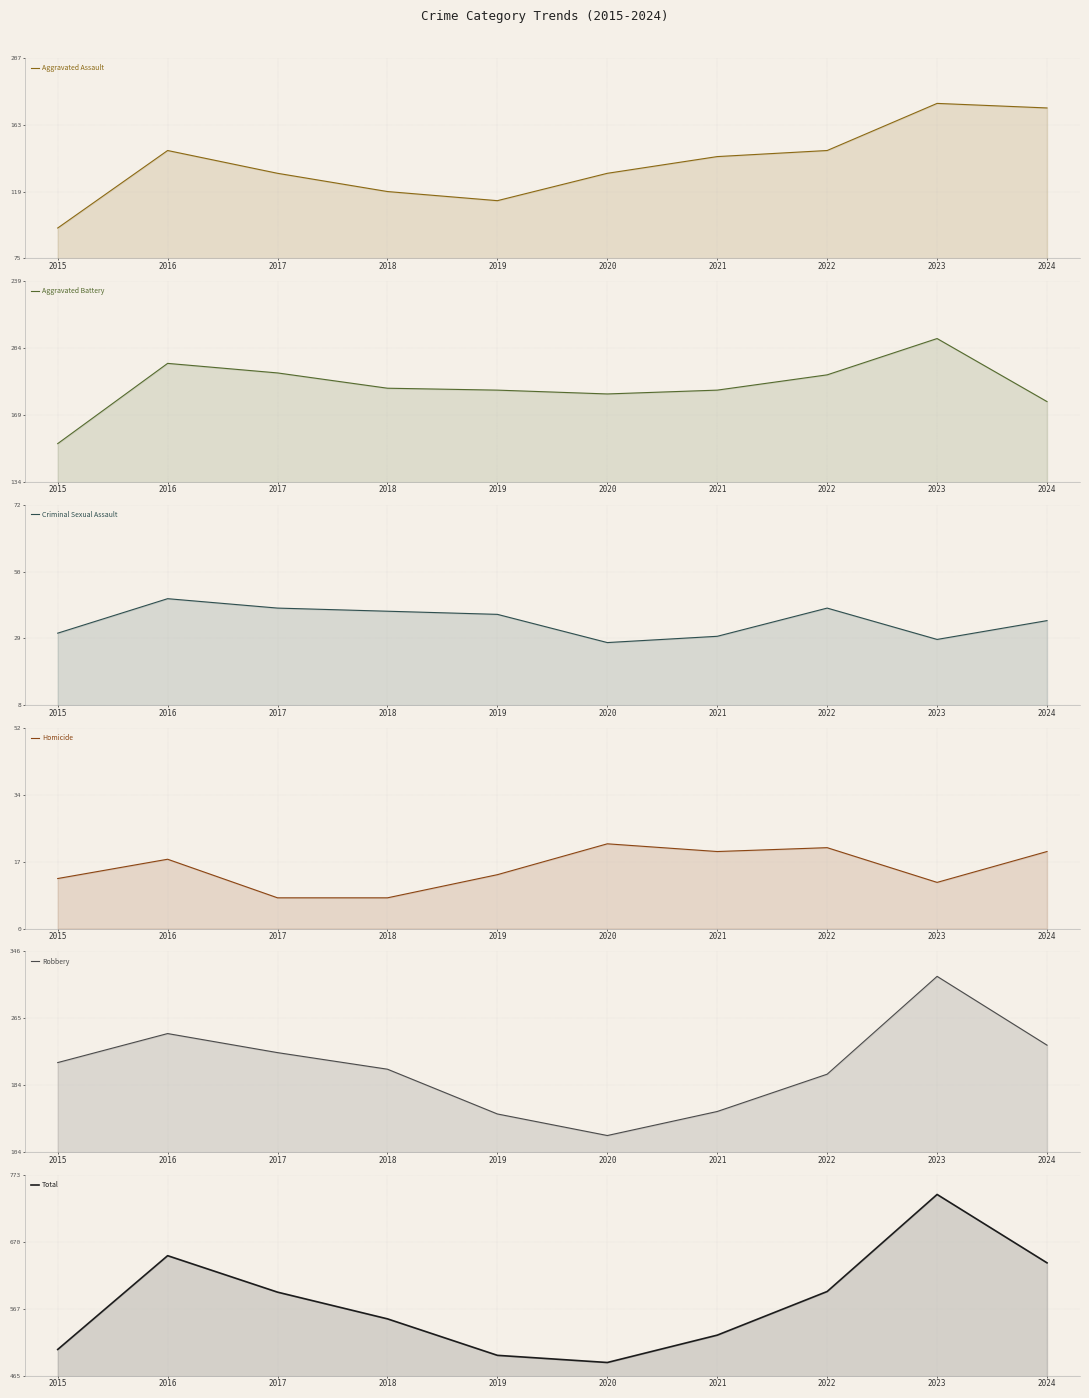

How many data points does each series have?

10